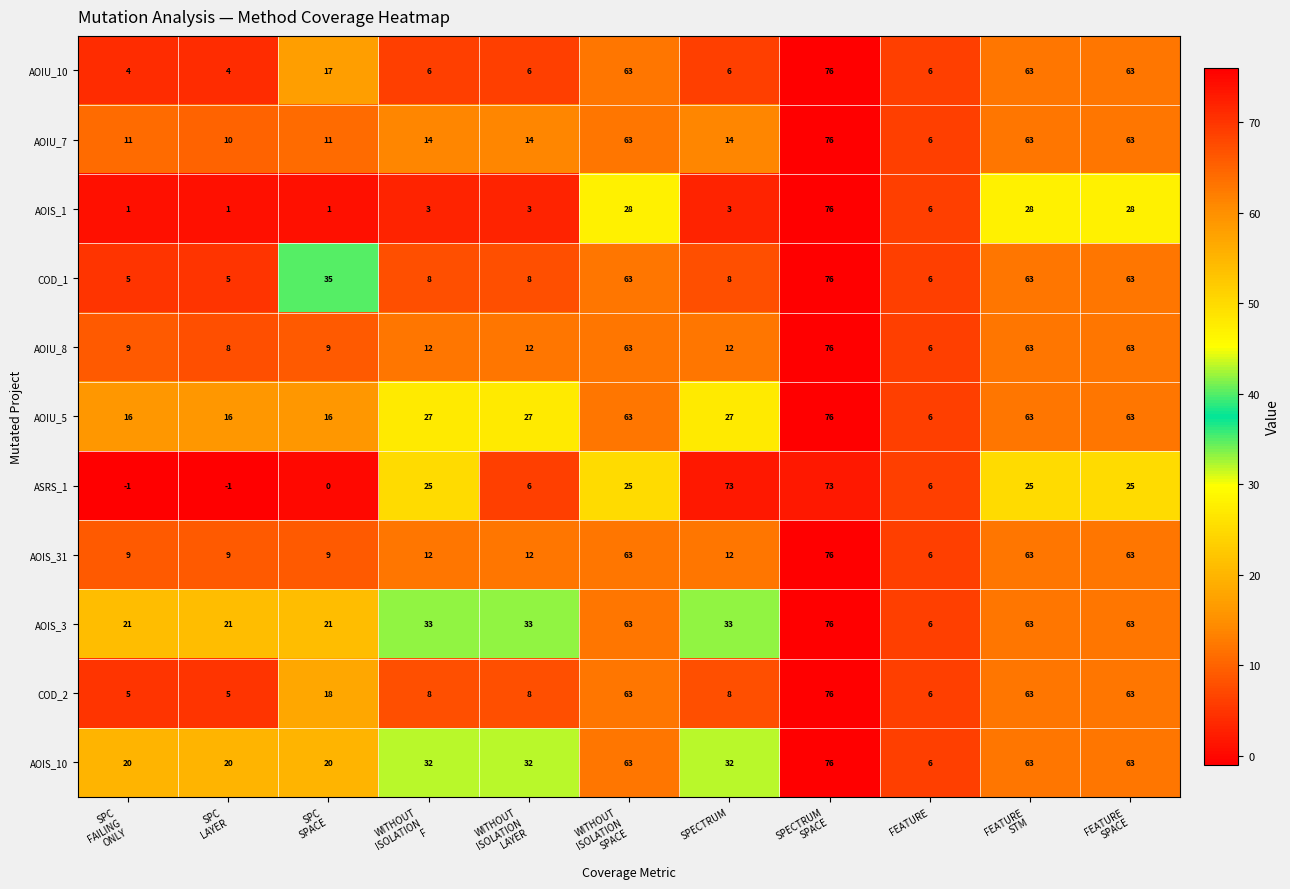

What is the average value of the AOIU_7 series?

31